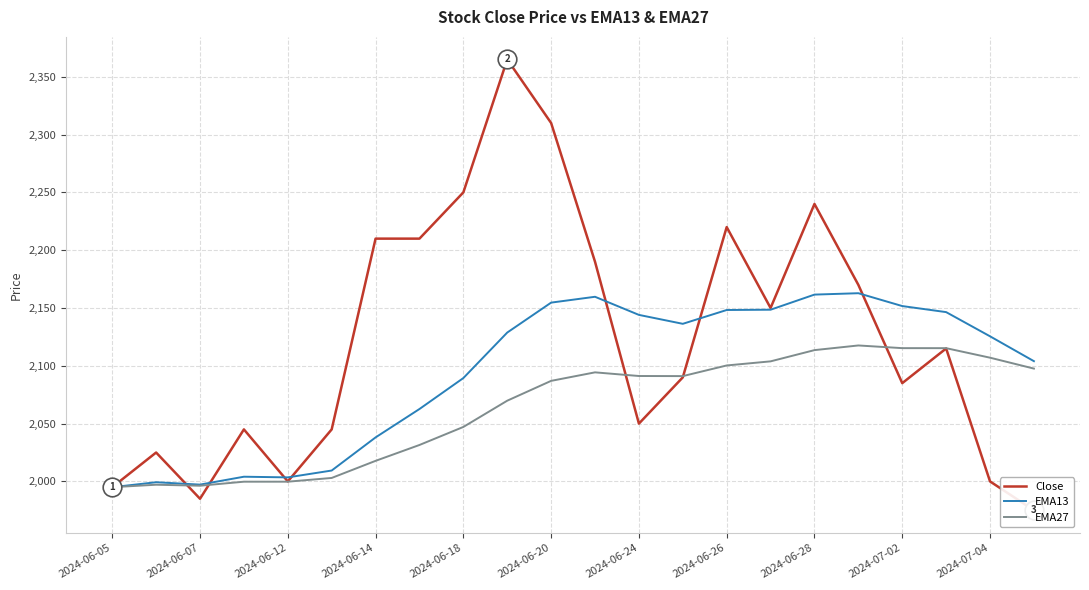

Which series contains the highest Y value?

Close